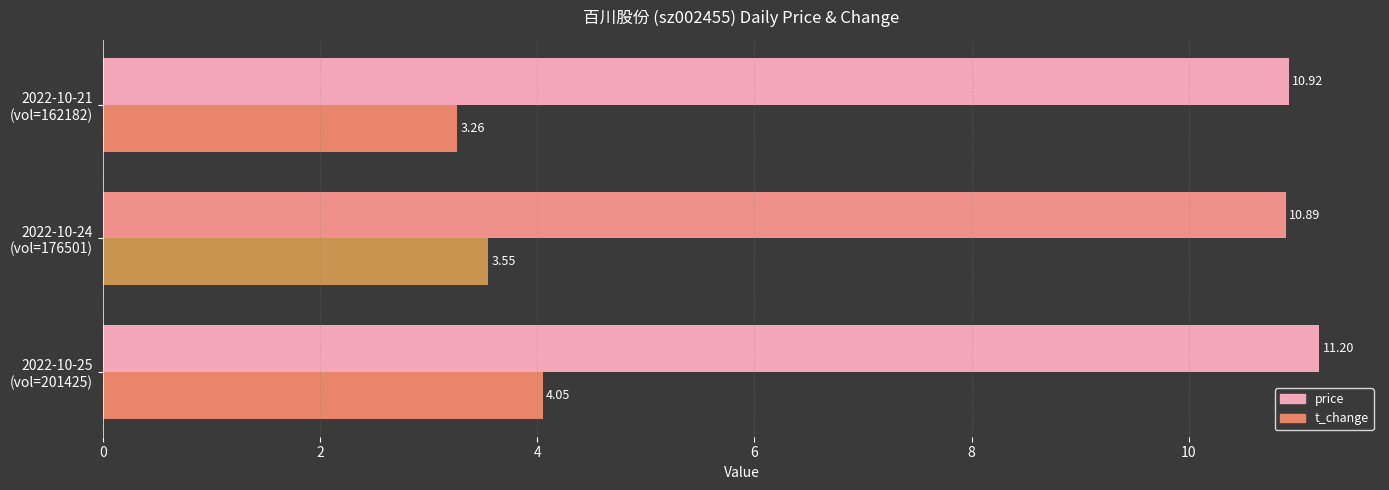

At how many categories does at least one series exceed 8?

3